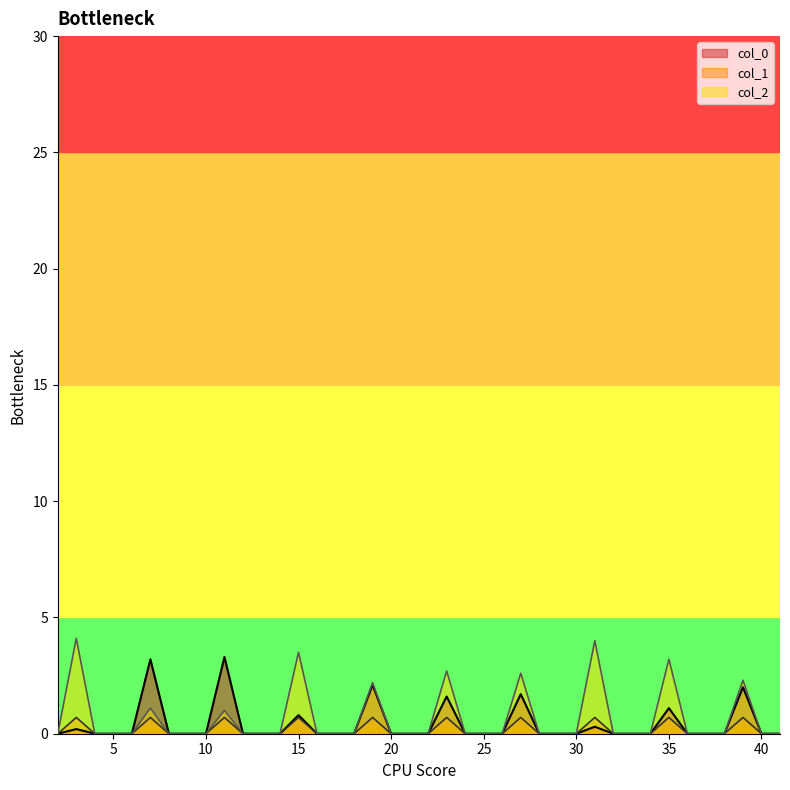

What is the difference between the maximum and second lowest values in the col_1 series?

0.7